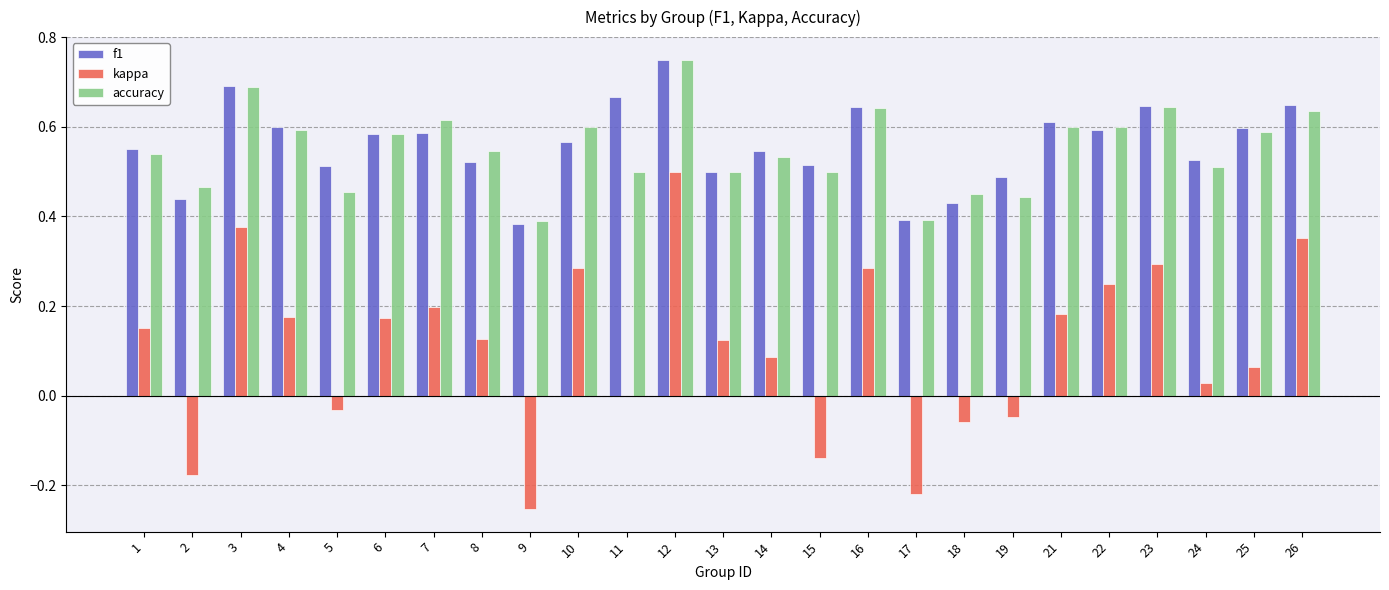

At which label does accuracy reach its peak?

12